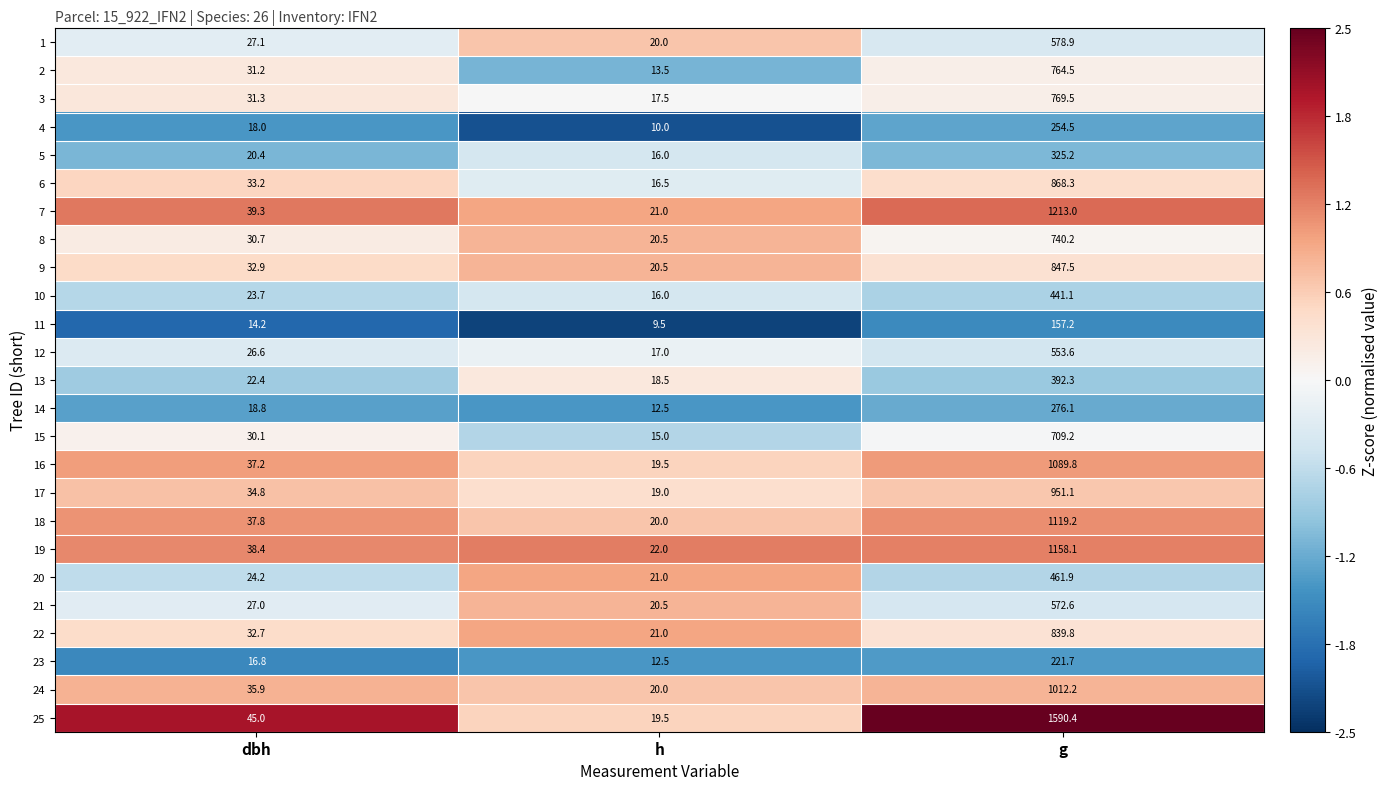

What is the difference between the second highest and minimum values in the 23 series?

4.3